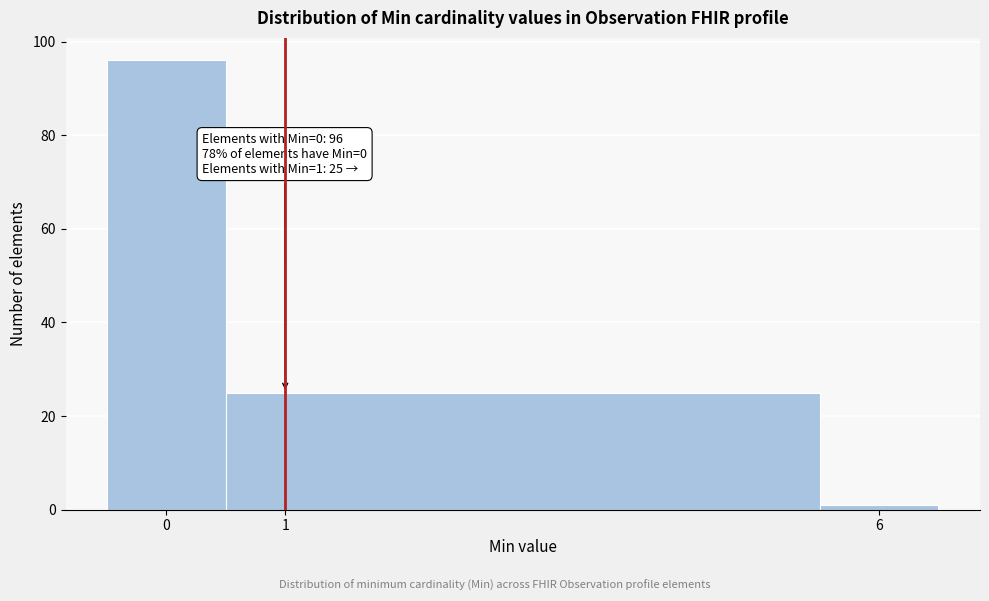

Over which range of the x-axis is the bar tallest?

-0.5 to 0.5